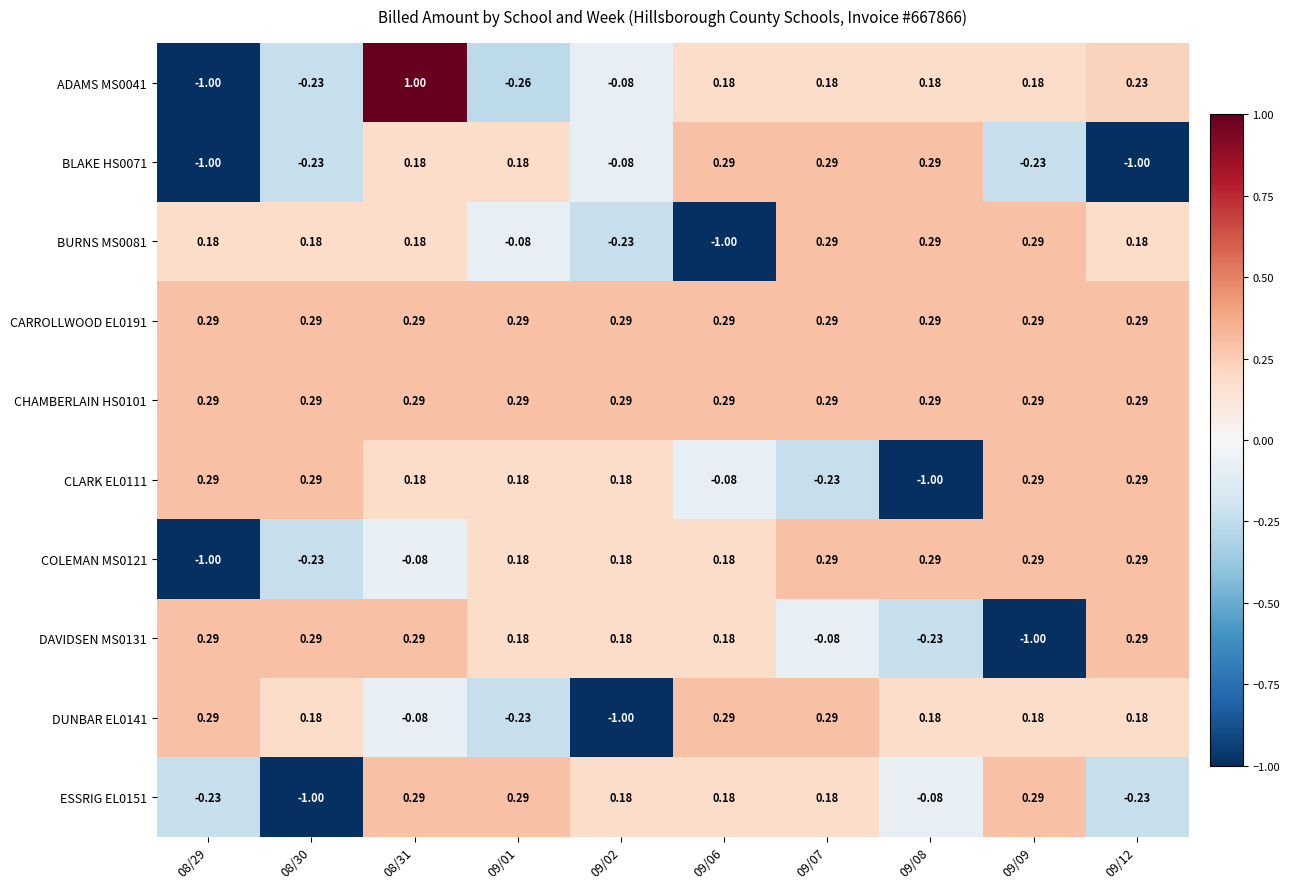

Is the value of CHAMBERLAIN HS0101 at 08/31 greater than the value of ADAMS MS0041 at 09/01?

Yes